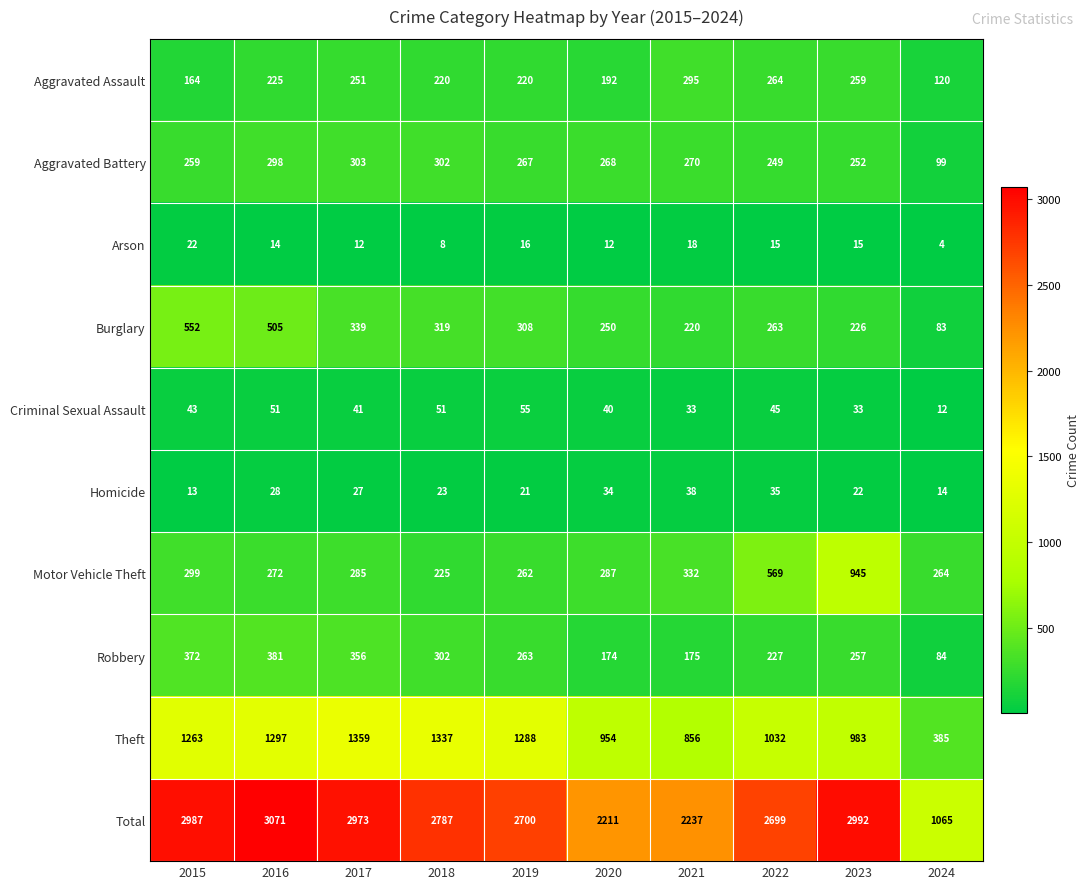

At which category is the sum across all series the highest?

2016